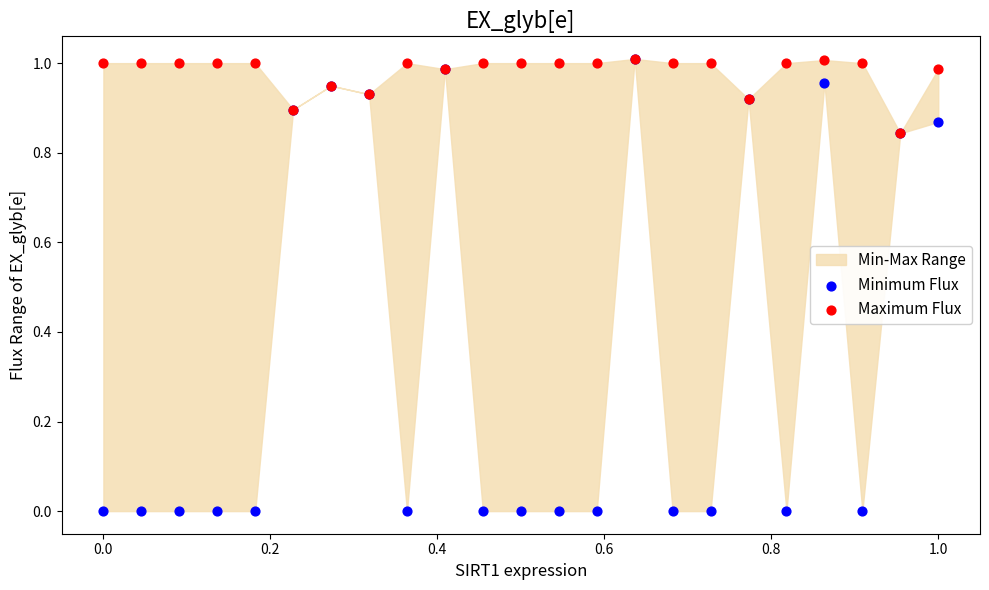

Which series reaches the maximum Y coordinate?

Minimum Flux